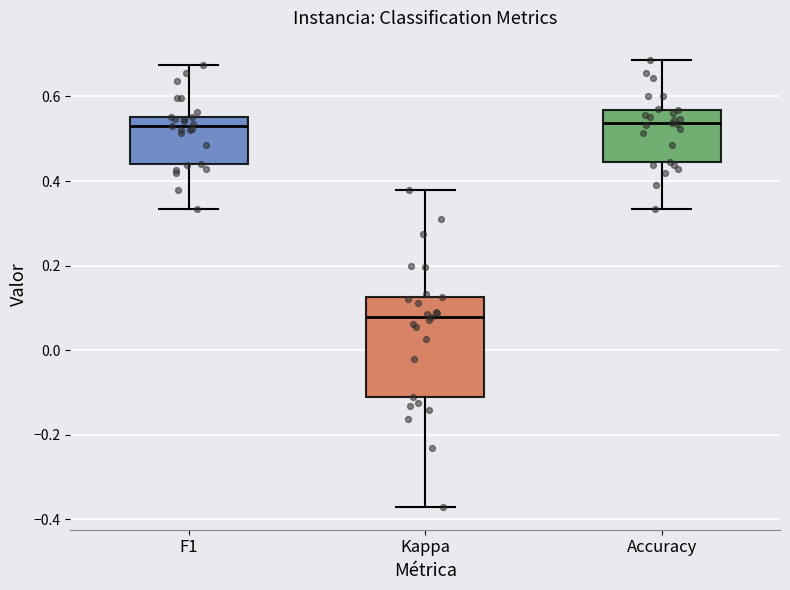

Reading left to right, read every box against the y-axis: the position of its median line, the range the box covers, and the ends of its whiskers. The values are not printed on the chart, so give them approximately, as read against the axis.

F1: median 0.54, box 0.44 to 0.56, whiskers 0.34 to 0.68
Kappa: median 0.08, box -0.12 to 0.12, whiskers -0.38 to 0.38
Accuracy: median 0.54, box 0.44 to 0.56, whiskers 0.34 to 0.68